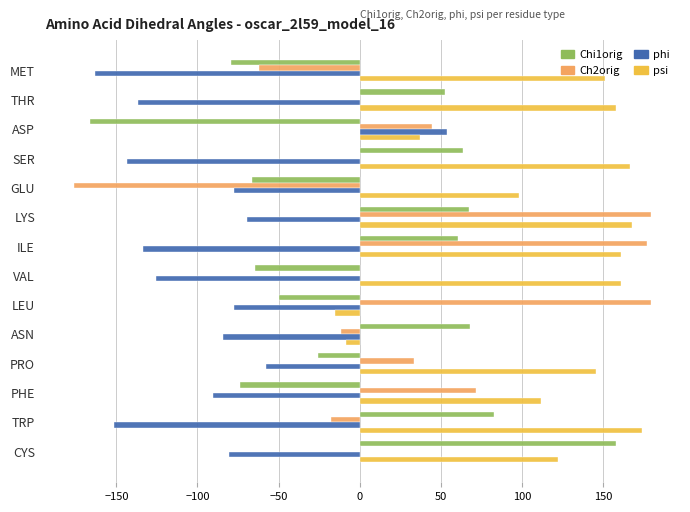

Count the number of categories in the chart.

14